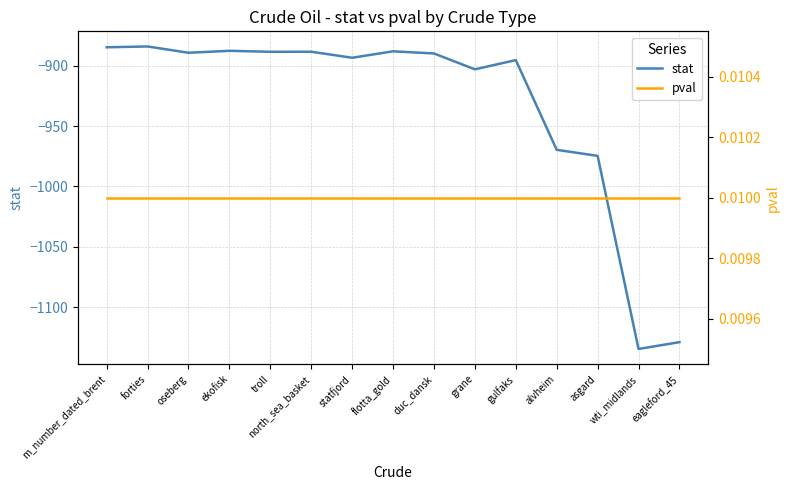

What is the smallest value displayed?

-1134.7